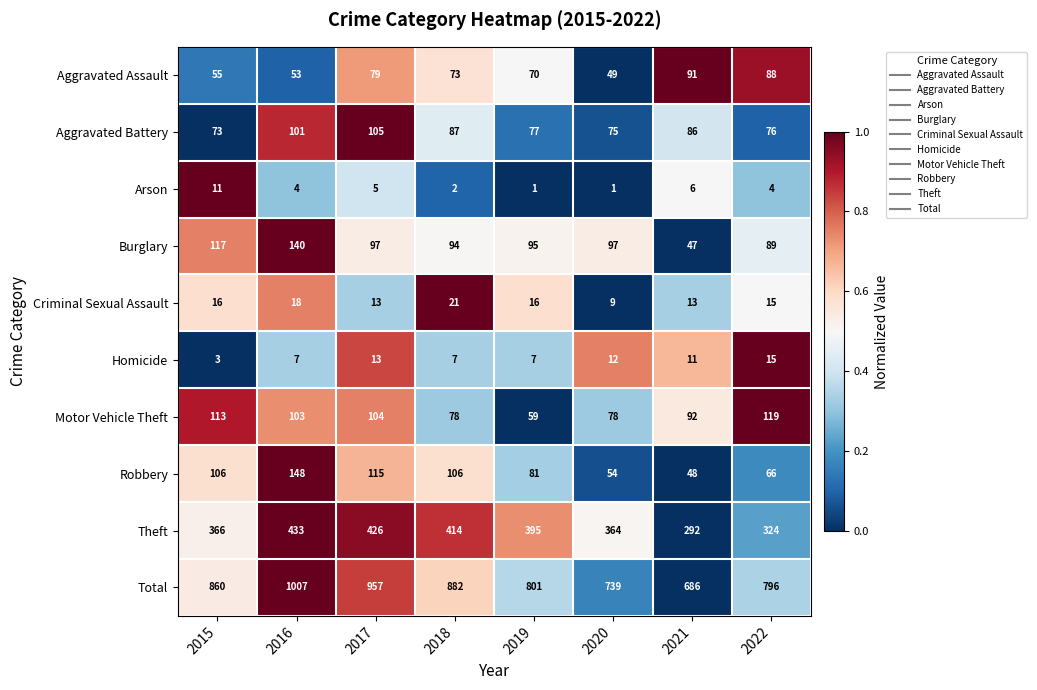

At which label does Arson first exceed 4?

2015